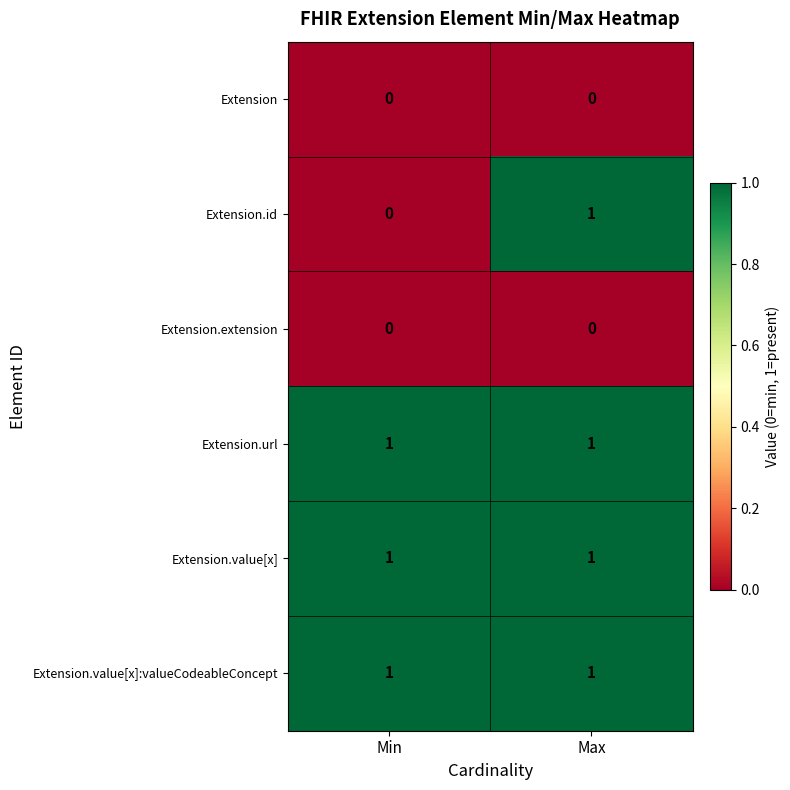

Which series changed the most between Min and Max?

Extension.id